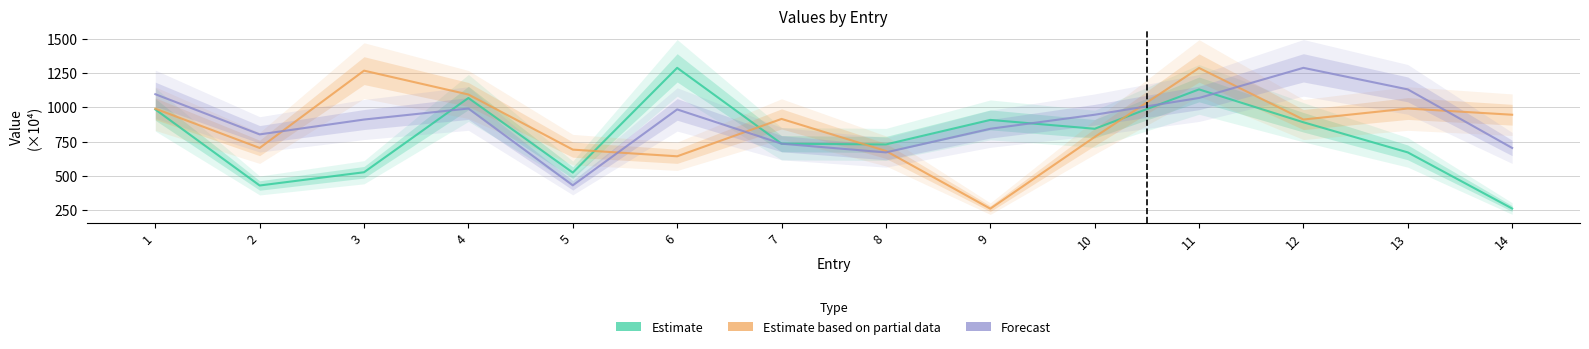

How many values in the Estimate series exceed 843?

7